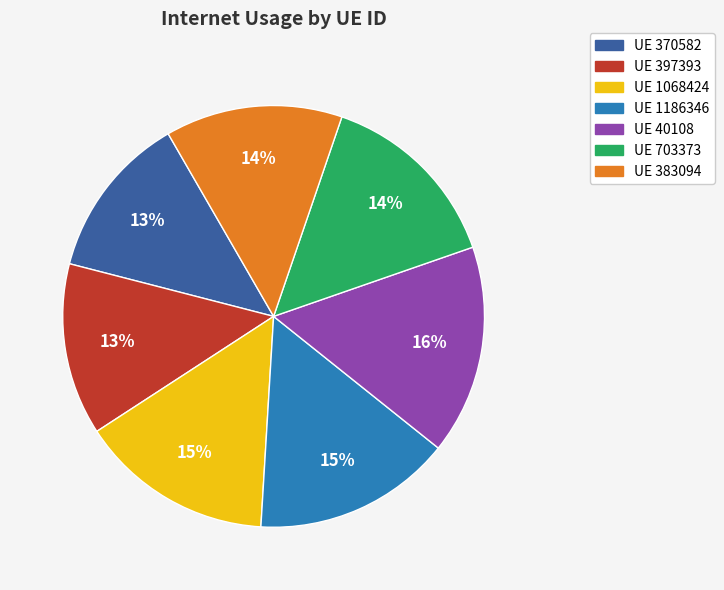

How many slices are in this pie chart?

7